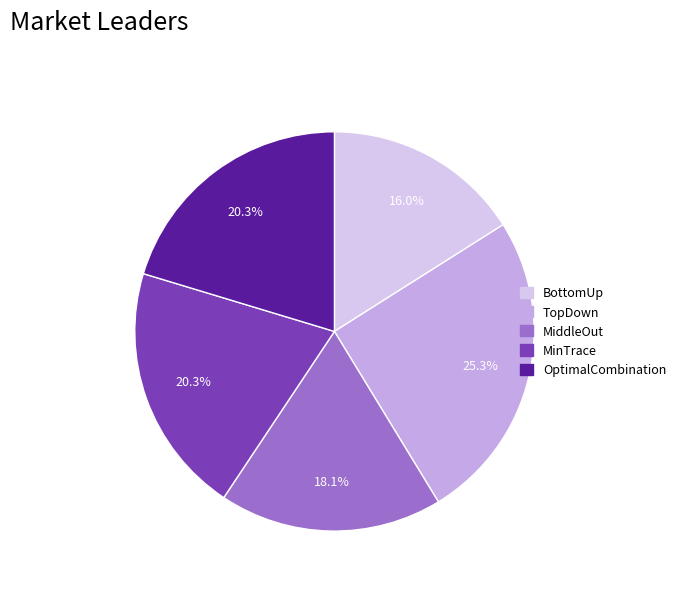

Is there any slice that represents more than half of the pie?

No